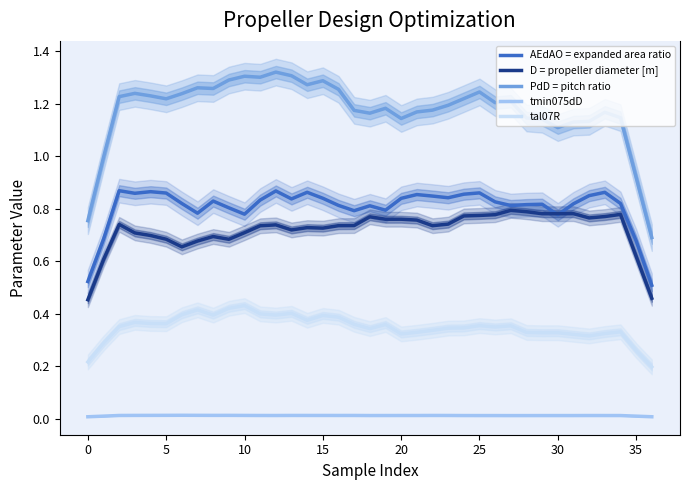

True or false: tal07R and tmin075dD cross at least once.

False